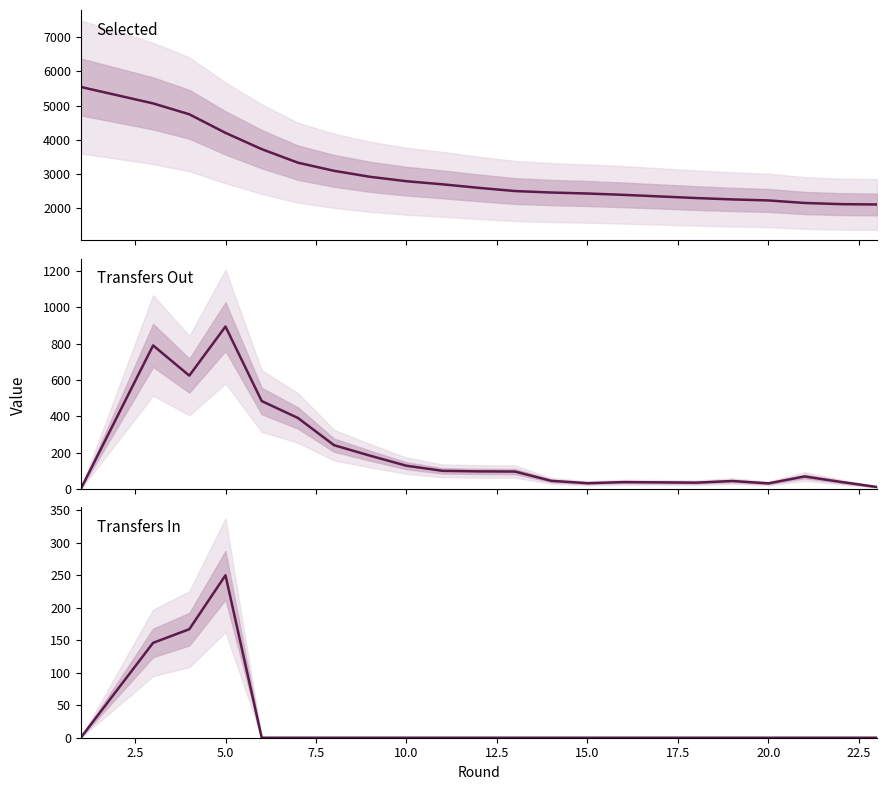

Is it true that selected equals 3461 at 20.0?

False